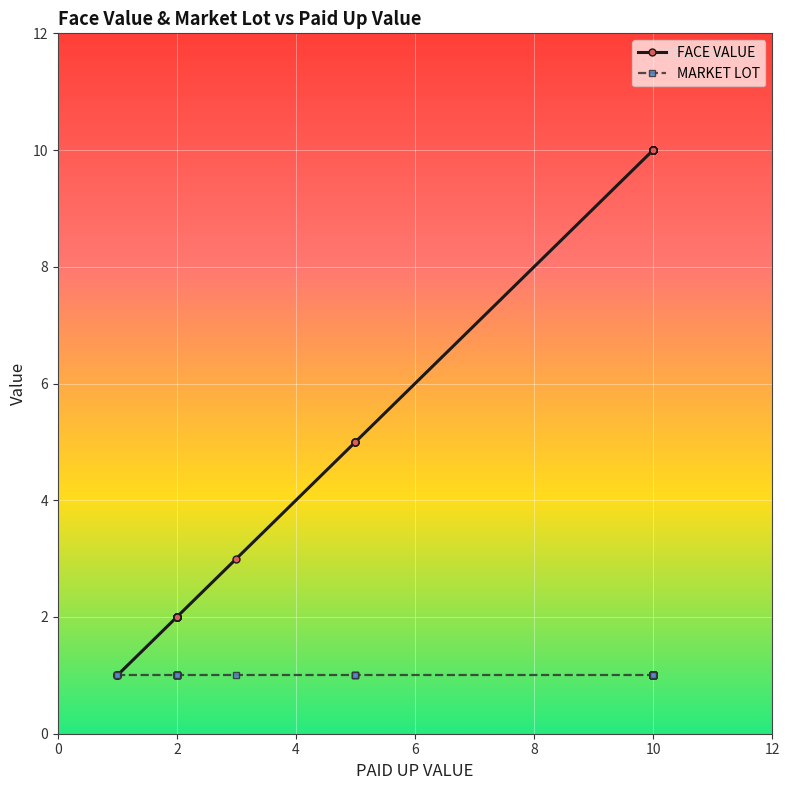

True or false: MARKET LOT and FACE VALUE intersect in this chart.

False